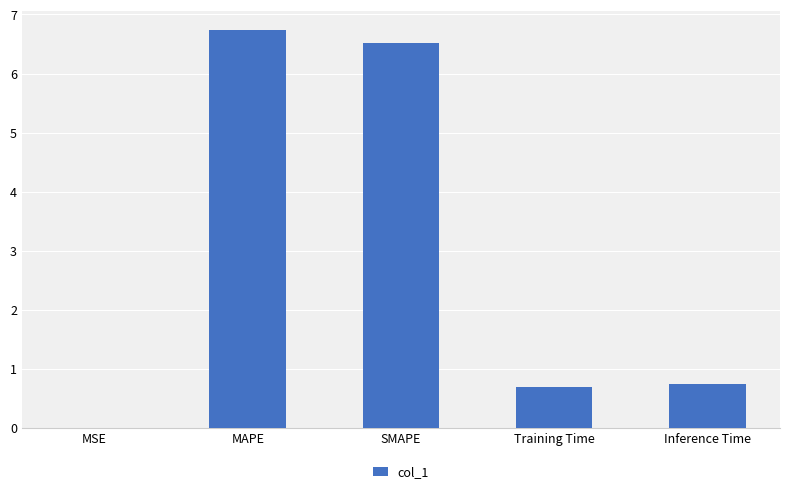

What is the change in value from Training Time to Inference Time?

+0.1